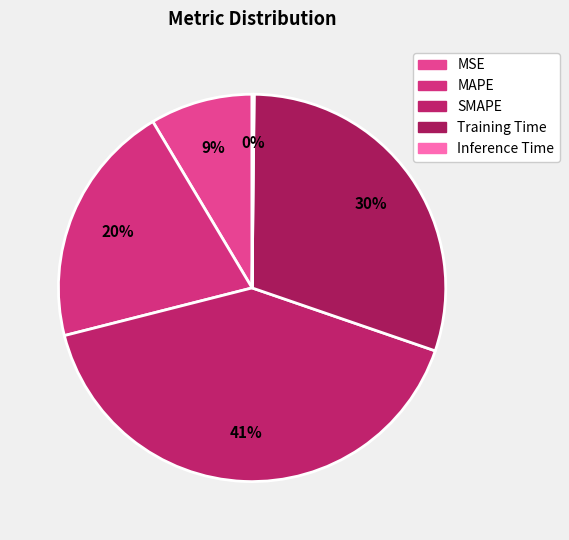

How many segments does this pie chart have?

5